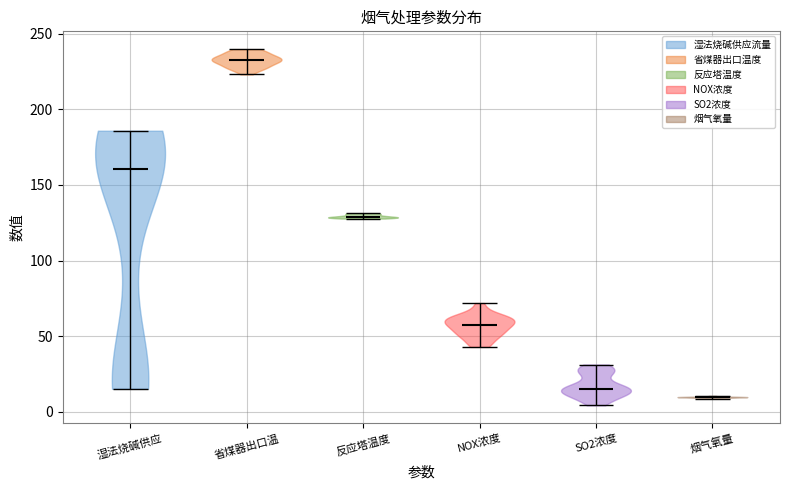

Reading left to right, read every violin against the y-axis: where its median line is, and the lowest and highest points it reaches. The values are not printed on the chart, so give them approximately, as read against the axis.

湿法烧碱供应: median line 160, lowest point 15, highest point 185
省煤器出口温: median line 235, lowest point 225, highest point 240
反应塔温度: median line 130, lowest point 130, highest point 130
NOX浓度: median line 55, lowest point 45, highest point 70
SO2浓度: median line 15, lowest point 5, highest point 30
烟气氧量: median line 10, lowest point 10, highest point 10